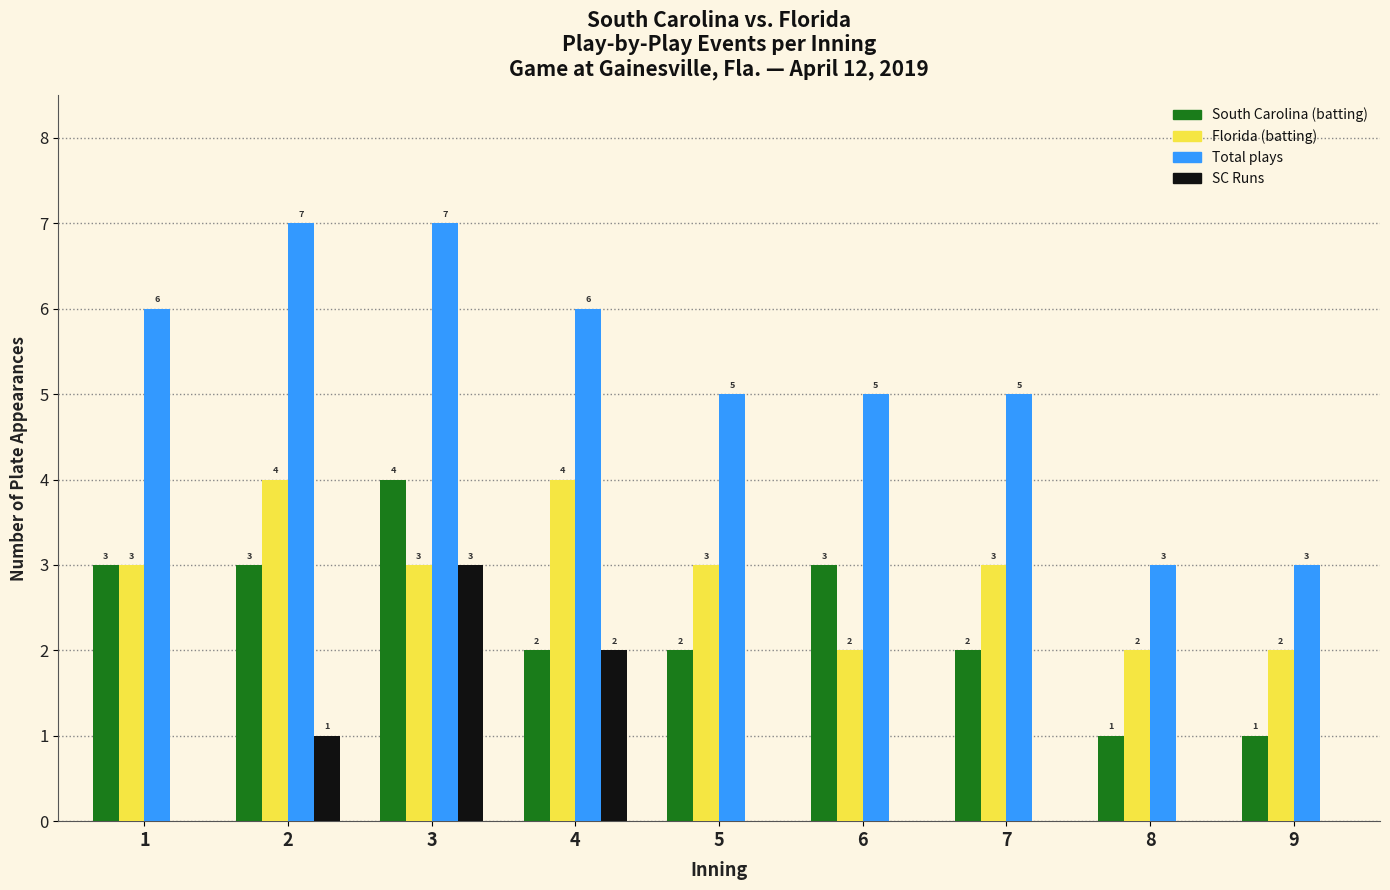

How many groups of bars are there?

9